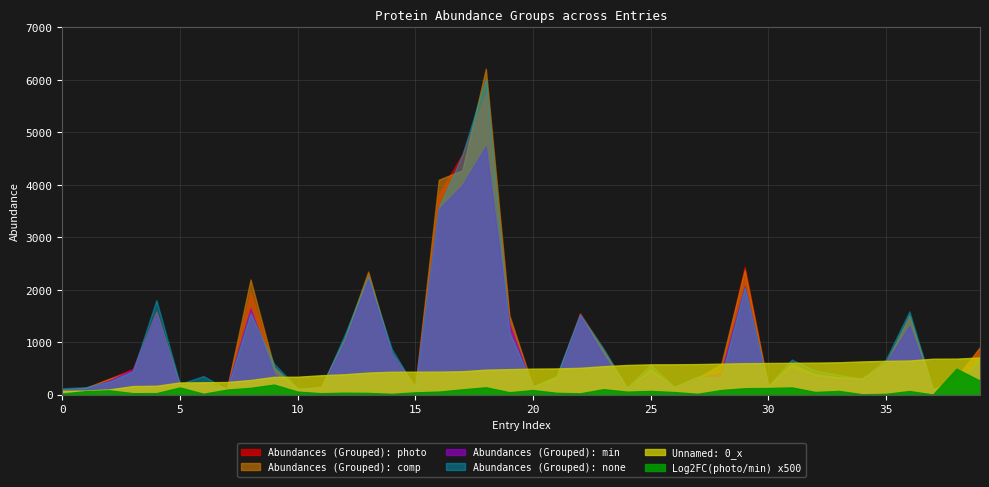

Which category has the highest value across all series?

18